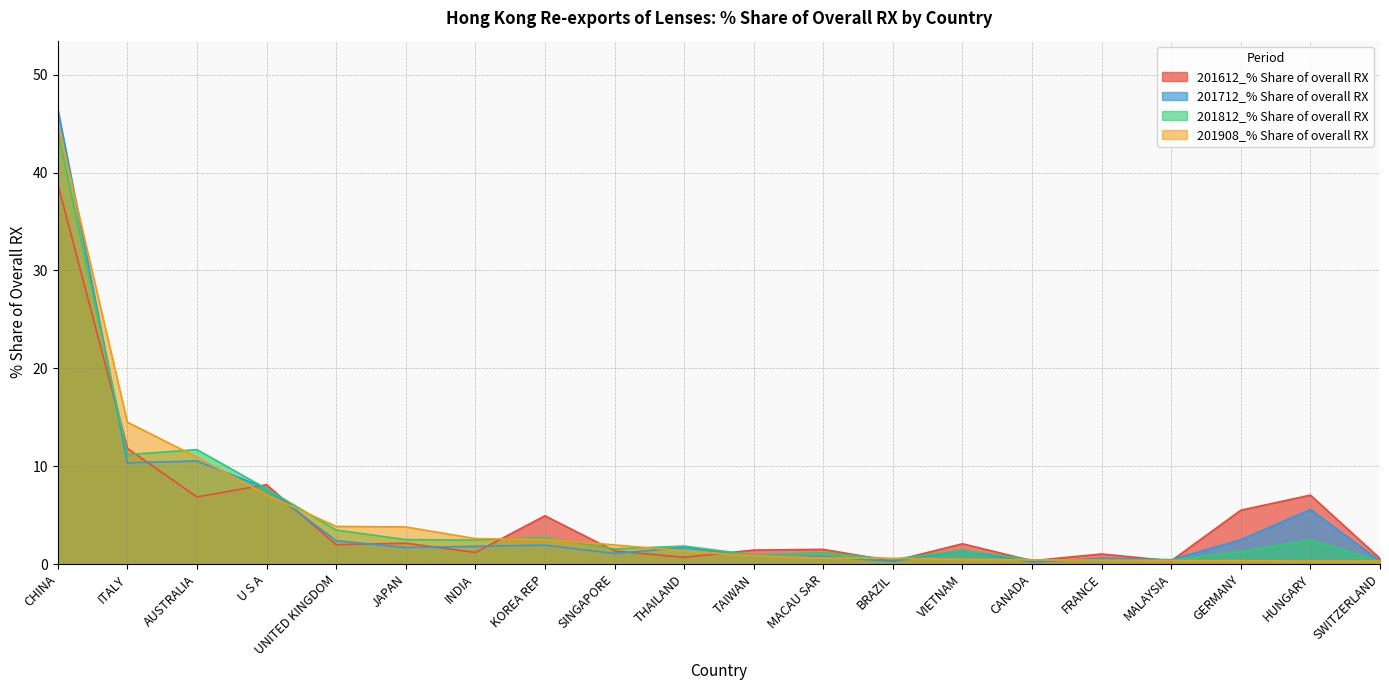

Where does the 201812_% Share of overall RX series first go above 1?

CHINA